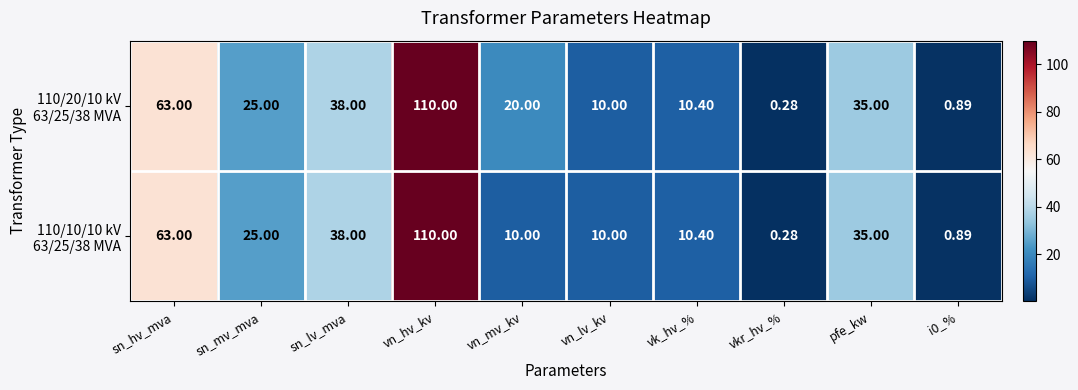

At which category is the sum across all series the highest?

vn_hv_kv